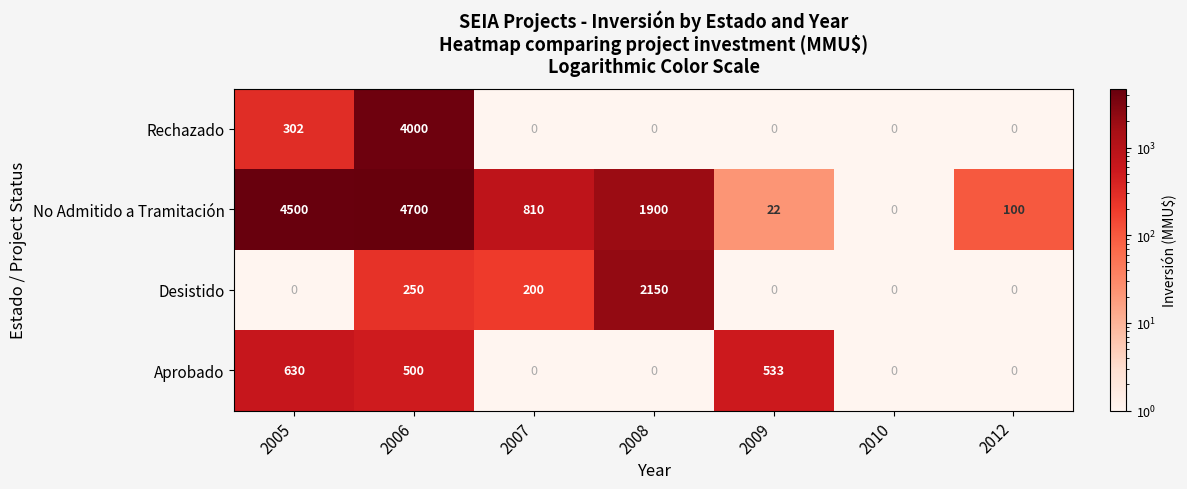

What is the difference between the highest and lowest values at 2012?

100